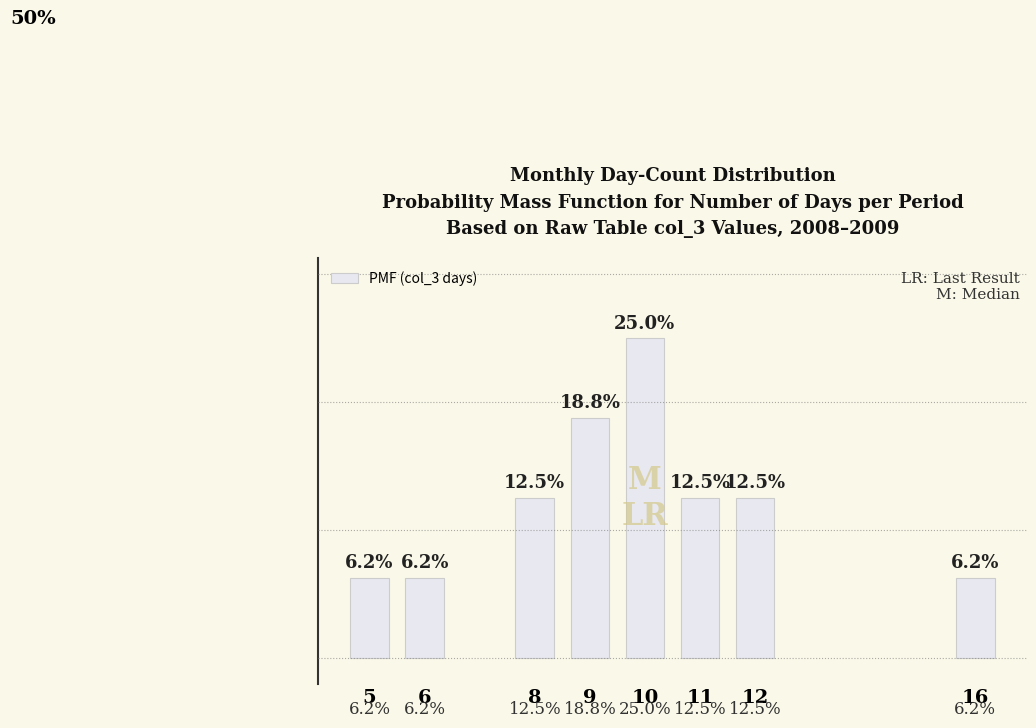

Reading left to right, list all the values displayed in this chart.

0.1	0.1	0.1	0.2	0.2	0.1	0.1	0.1